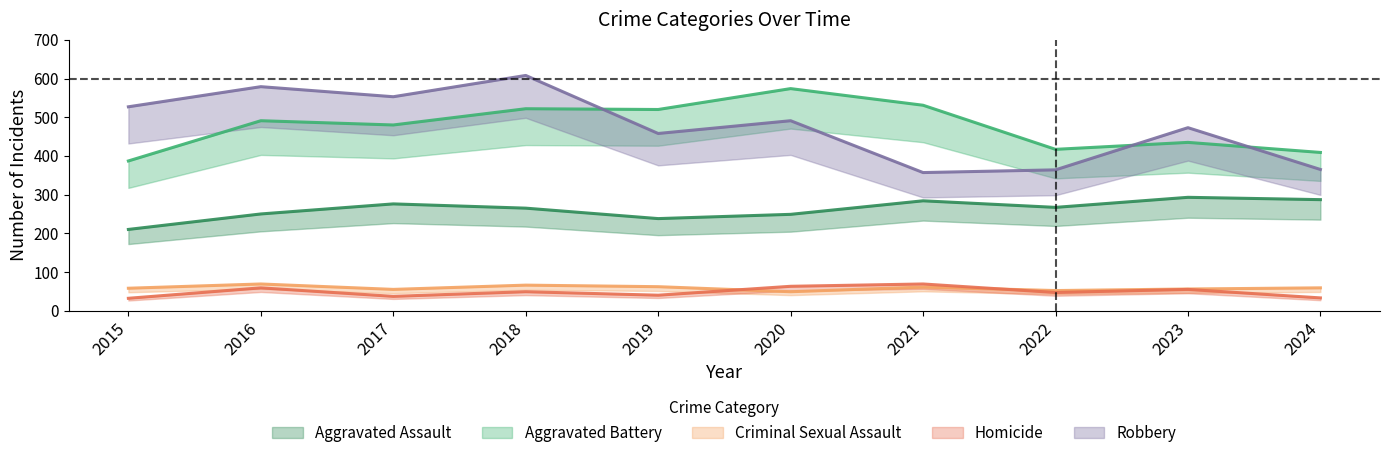

At which category does the chart reach its minimum across all series?

2015